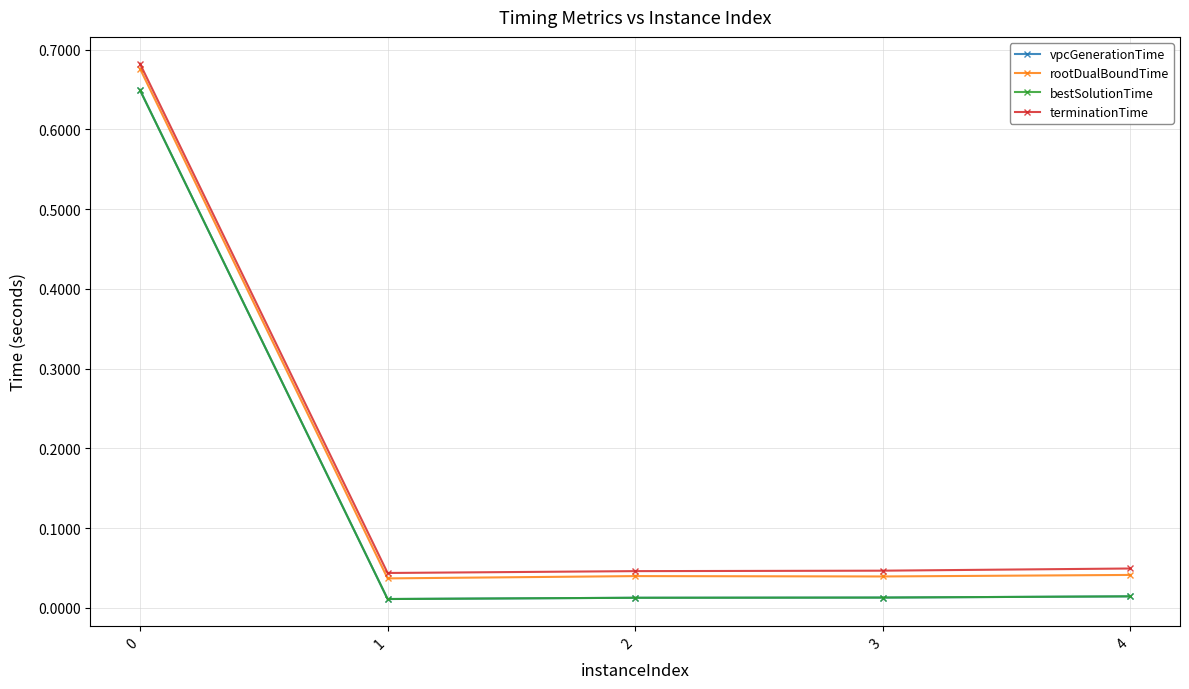

Reading left to right, extract all data points from this chart.

vpcGenerationTime: 0.6	0.0	0.0	0.0	0.0
rootDualBoundTime: 0.7	0.0	0.0	0.0	0.0
bestSolutionTime: 0.6	0.0	0.0	0.0	0.0
terminationTime: 0.7	0.0	0.0	0.0	0.0